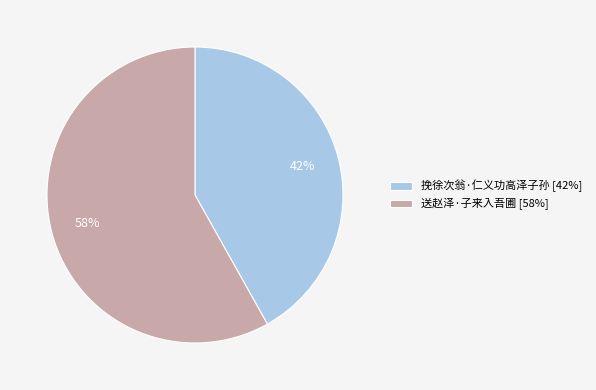

To the nearest percent, what portion does 挽徐次翁·仁义功高泽子孙 represent?

42%